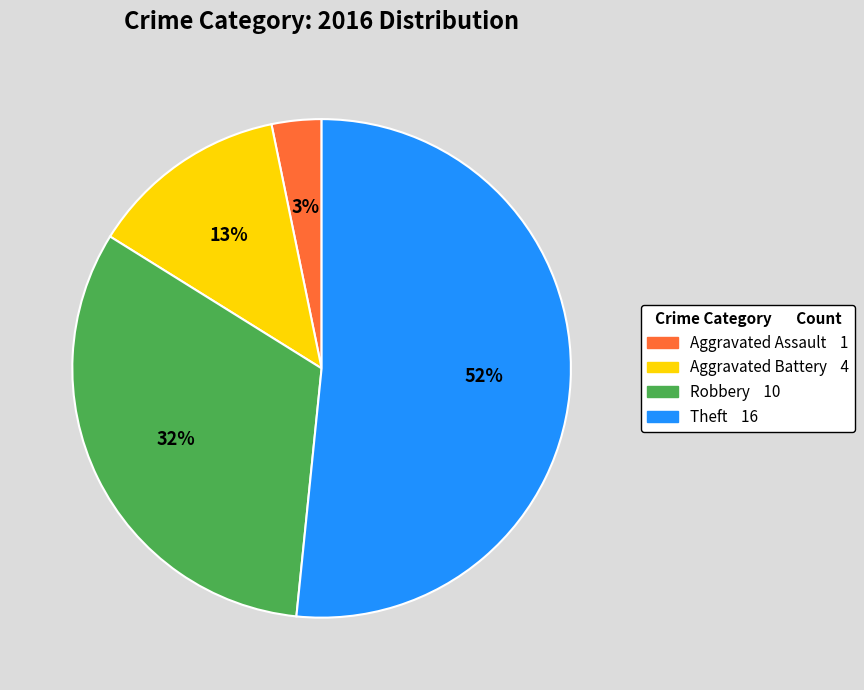

To the nearest percent, what portion does Robbery represent?

32%